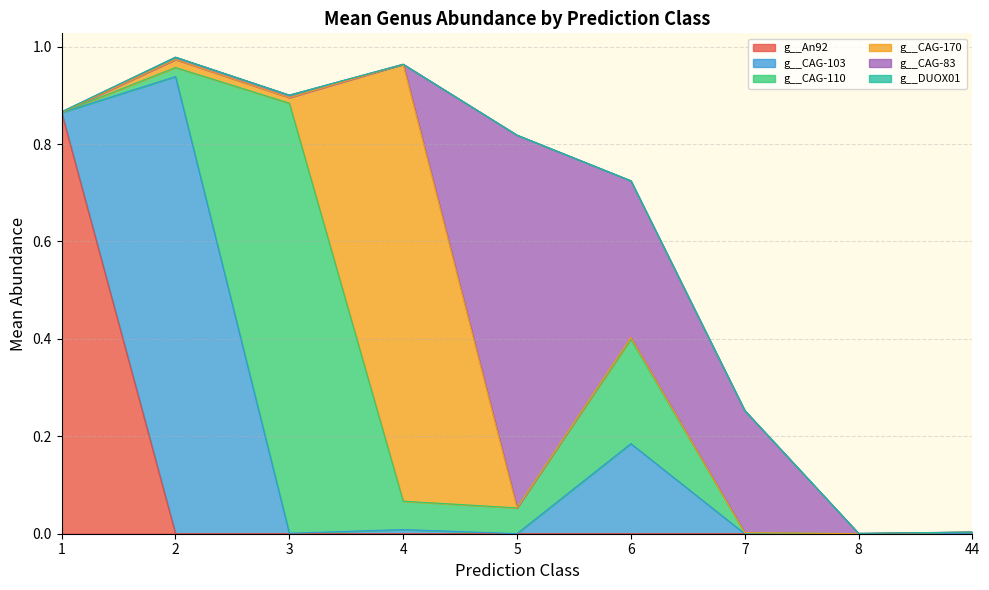

What are all the series names shown in the legend?

g__An92, g__CAG-103, g__CAG-110, g__CAG-170, g__CAG-83, g__DUOX01